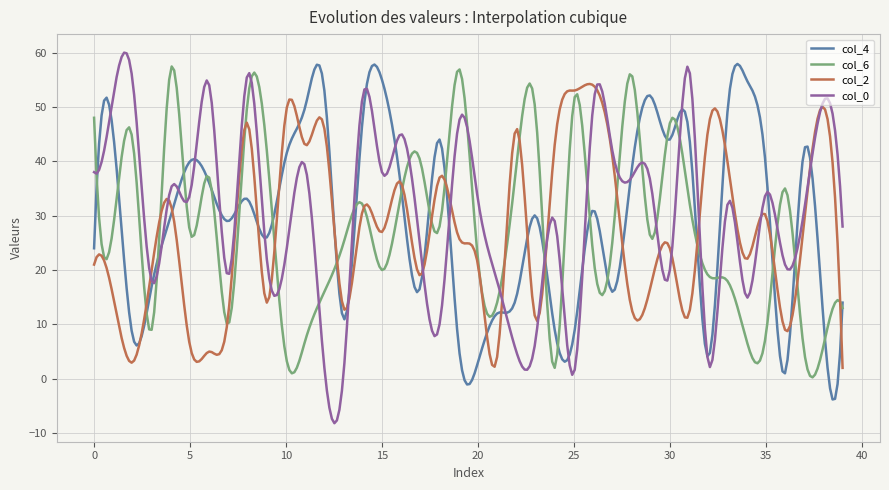

Which series has the largest range (max minus min)?

col_0